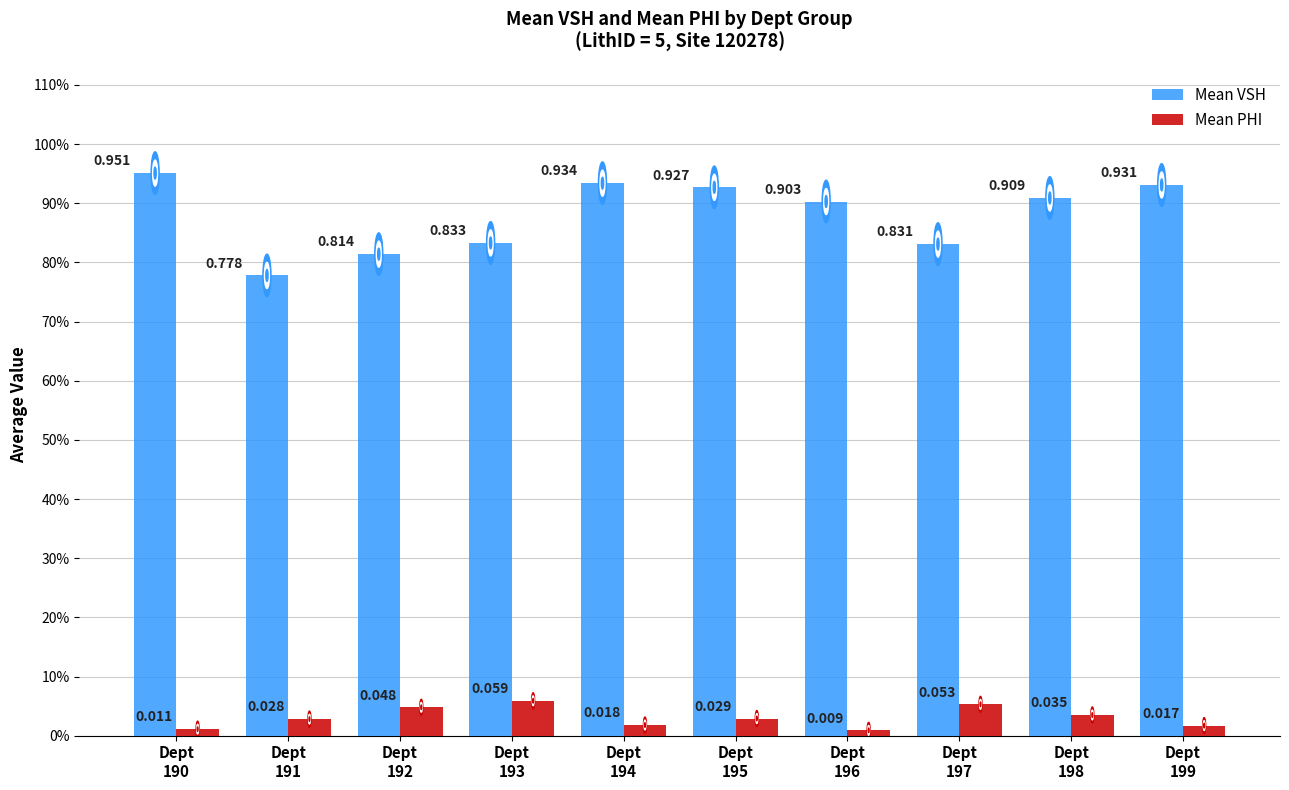

What are all the series names shown in the legend?

Mean VSH, Mean PHI